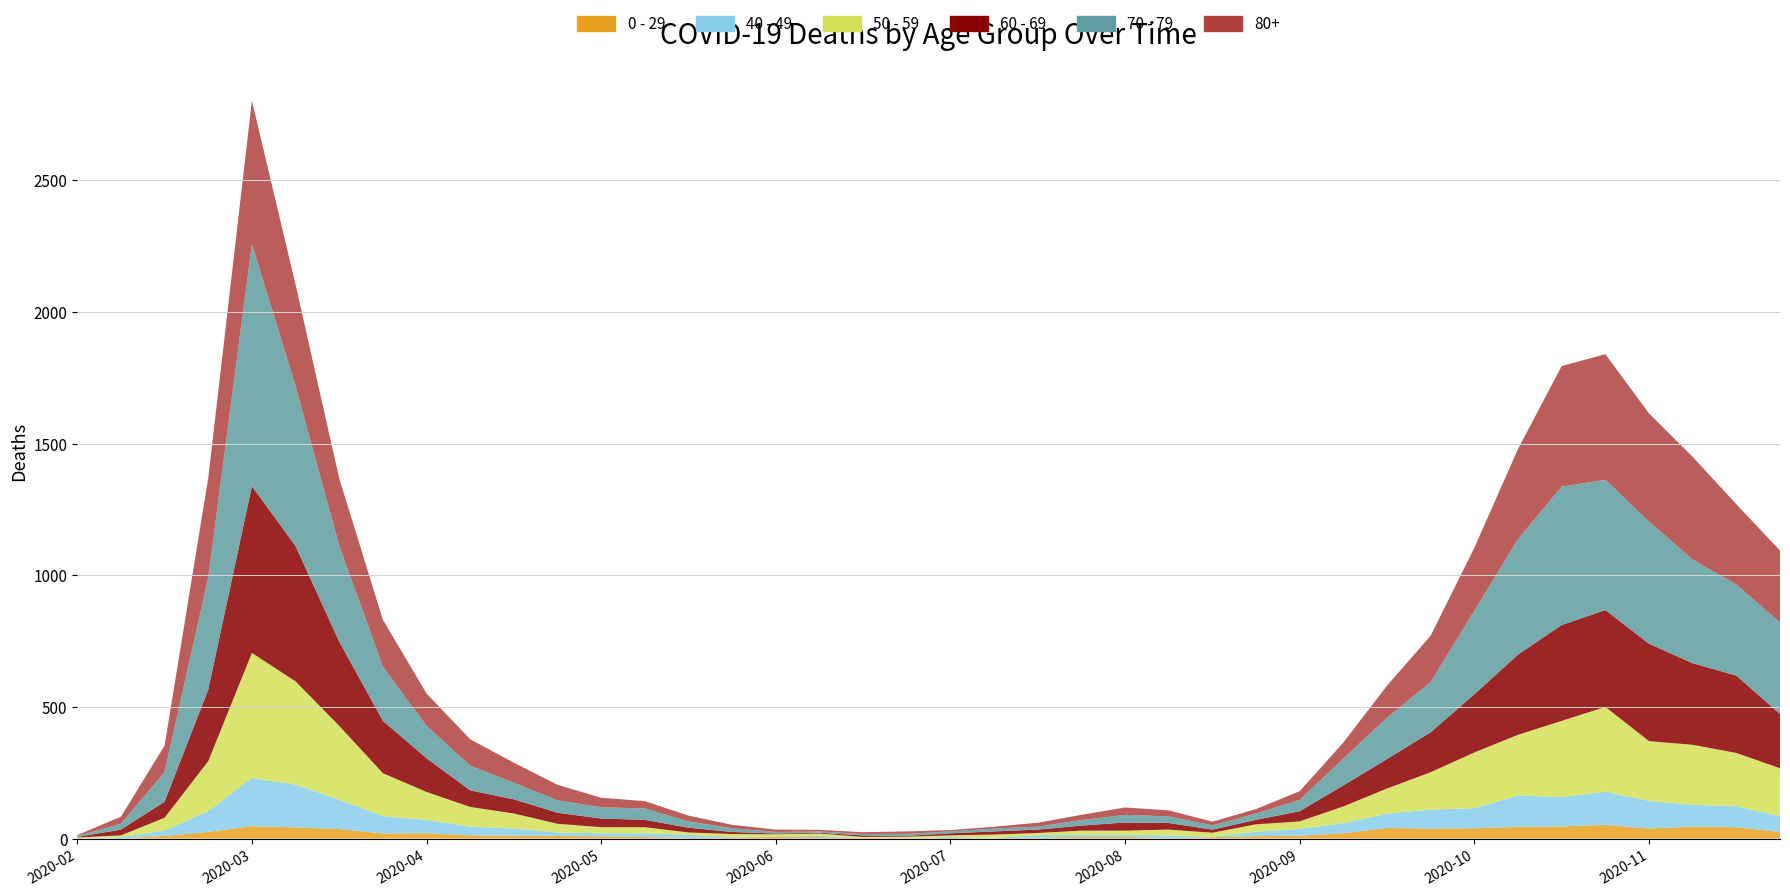

Reading left to right, extract all data points from this chart.

0 - 29: 2020-02-24=1	2020-03-02=0	2020-03-09=10	2020-03-16=25	2020-03-23=47	2020-03-30=42	2020-04-06=36	2020-04-13=19	2020-04-20=20	2020-04-27=12	2020-05-04=11	2020-05-11=10	2020-05-18=8	2020-05-25=6	2020-06-01=2	2020-06-08=4	2020-06-15=6	2020-06-22=5	2020-06-29=2	2020-07-06=1	2020-07-13=2	2020-07-20=1	2020-07-27=3	2020-08-03=6	2020-08-10=6	2020-08-17=2	2020-08-24=5	2020-08-31=9	2020-09-07=11	2020-09-14=20	2020-09-21=40	2020-09-28=38	2020-10-05=39	2020-10-12=44	2020-10-19=46	2020-10-26=52	2020-11-02=38	2020-11-09=45	2020-11-16=43	2020-11-23=25
40 - 49: 2020-02-24=0	2020-03-02=5	2020-03-09=21	2020-03-16=79	2020-03-23=183	2020-03-30=163	2020-04-06=111	2020-04-13=66	2020-04-20=51	2020-04-27=33	2020-05-04=27	2020-05-11=13	2020-05-18=12	2020-05-25=14	2020-06-01=12	2020-06-08=3	2020-06-15=2	2020-06-22=5	2020-06-29=1	2020-07-06=1	2020-07-13=4	2020-07-20=2	2020-07-27=10	2020-08-03=8	2020-08-10=8	2020-08-17=10	2020-08-24=2	2020-08-31=17	2020-09-07=26	2020-09-14=38	2020-09-21=55	2020-09-28=72	2020-10-05=76	2020-10-12=120	2020-10-19=111	2020-10-26=126	2020-11-02=105	2020-11-09=83	2020-11-16=80	2020-11-23=60
50 - 59: 2020-02-24=3	2020-03-02=7	2020-03-09=48	2020-03-16=190	2020-03-23=475	2020-03-30=392	2020-04-06=281	2020-04-13=163	2020-04-20=106	2020-04-27=75	2020-05-04=57	2020-05-11=33	2020-05-18=23	2020-05-25=23	2020-06-01=9	2020-06-08=10	2020-06-15=8	2020-06-22=9	2020-06-29=3	2020-07-06=5	2020-07-13=6	2020-07-20=12	2020-07-27=8	2020-08-03=16	2020-08-10=16	2020-08-17=22	2020-08-24=15	2020-08-31=28	2020-09-07=28	2020-09-14=64	2020-09-21=95	2020-09-28=142	2020-10-05=212	2020-10-12=230	2020-10-19=290	2020-10-26=322	2020-11-02=227	2020-11-09=228	2020-11-16=202	2020-11-23=182
60 - 69: 2020-02-24=2	2020-03-02=22	2020-03-09=61	2020-03-16=272	2020-03-23=634	2020-03-30=514	2020-04-06=320	2020-04-13=199	2020-04-20=128	2020-04-27=63	2020-05-04=54	2020-05-11=42	2020-05-18=33	2020-05-25=28	2020-06-01=18	2020-06-08=8	2020-06-15=3	2020-06-22=3	2020-06-29=6	2020-07-06=3	2020-07-13=8	2020-07-20=12	2020-07-27=13	2020-08-03=19	2020-08-10=31	2020-08-17=25	2020-08-24=12	2020-08-31=17	2020-09-07=39	2020-09-14=80	2020-09-21=112	2020-09-28=152	2020-10-05=221	2020-10-12=305	2020-10-19=364	2020-10-26=368	2020-11-02=370	2020-11-09=310	2020-11-16=294	2020-11-23=206
70 - 79: 2020-02-24=4	2020-03-02=22	2020-03-09=113	2020-03-16=427	2020-03-23=920	2020-03-30=608	2020-04-06=365	2020-04-13=206	2020-04-20=123	2020-04-27=94	2020-05-04=63	2020-05-11=47	2020-05-18=43	2020-05-25=43	2020-06-01=24	2020-06-08=14	2020-06-15=6	2020-06-22=5	2020-06-29=5	2020-07-06=8	2020-07-13=7	2020-07-20=11	2020-07-27=11	2020-08-03=21	2020-08-10=29	2020-08-17=25	2020-08-24=16	2020-08-31=24	2020-09-07=43	2020-09-14=102	2020-09-21=157	2020-09-28=191	2020-10-05=318	2020-10-12=439	2020-10-19=526	2020-10-26=495	2020-11-02=464	2020-11-09=394	2020-11-16=346	2020-11-23=348
80+: 2020-02-24=3	2020-03-02=27	2020-03-09=100	2020-03-16=377	2020-03-23=544	2020-03-30=385	2020-04-06=255	2020-04-13=178	2020-04-20=123	2020-04-27=100	2020-05-04=76	2020-05-11=59	2020-05-18=36	2020-05-25=28	2020-06-01=22	2020-06-08=13	2020-06-15=9	2020-06-22=6	2020-06-29=7	2020-07-06=9	2020-07-13=5	2020-07-20=7	2020-07-27=15	2020-08-03=20	2020-08-10=28	2020-08-17=23	2020-08-24=14	2020-08-31=17	2020-09-07=33	2020-09-14=61	2020-09-21=122	2020-09-28=176	2020-10-05=239	2020-10-12=342	2020-10-19=458	2020-10-26=477	2020-11-02=411	2020-11-09=390	2020-11-16=305	2020-11-23=273